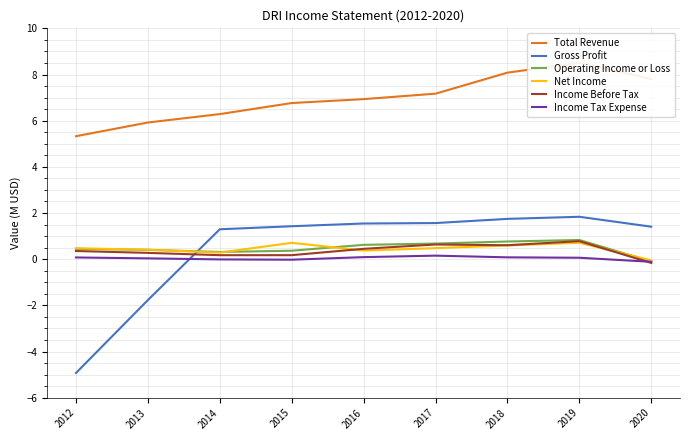

At which category is the sum across all series the highest?

2019